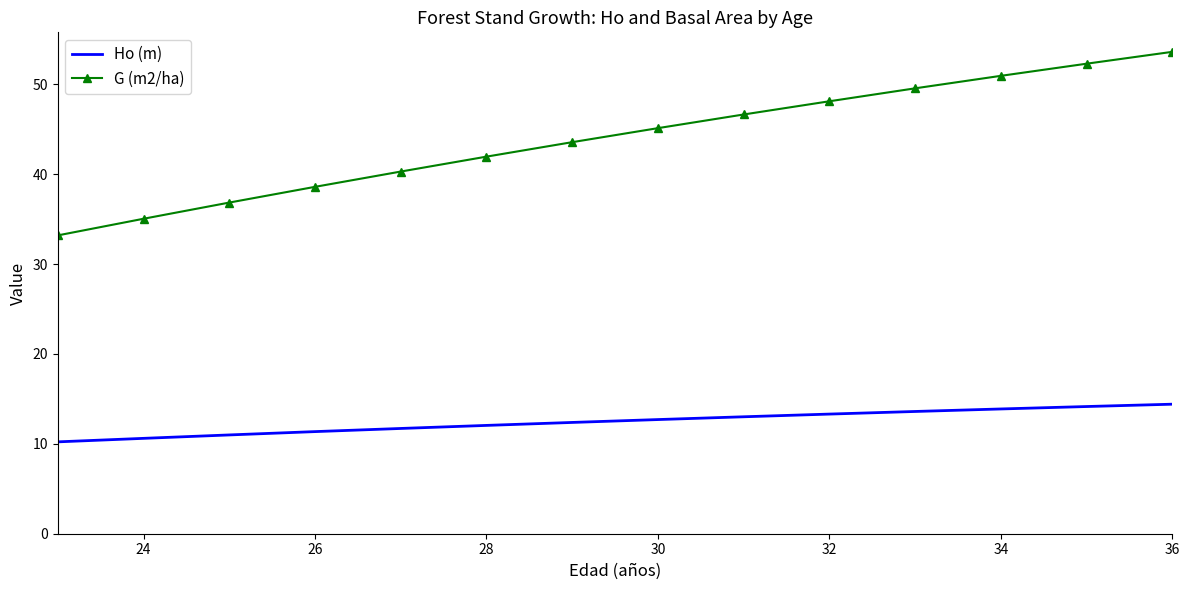

Which series has the largest total across all categories?

G (m2/ha)